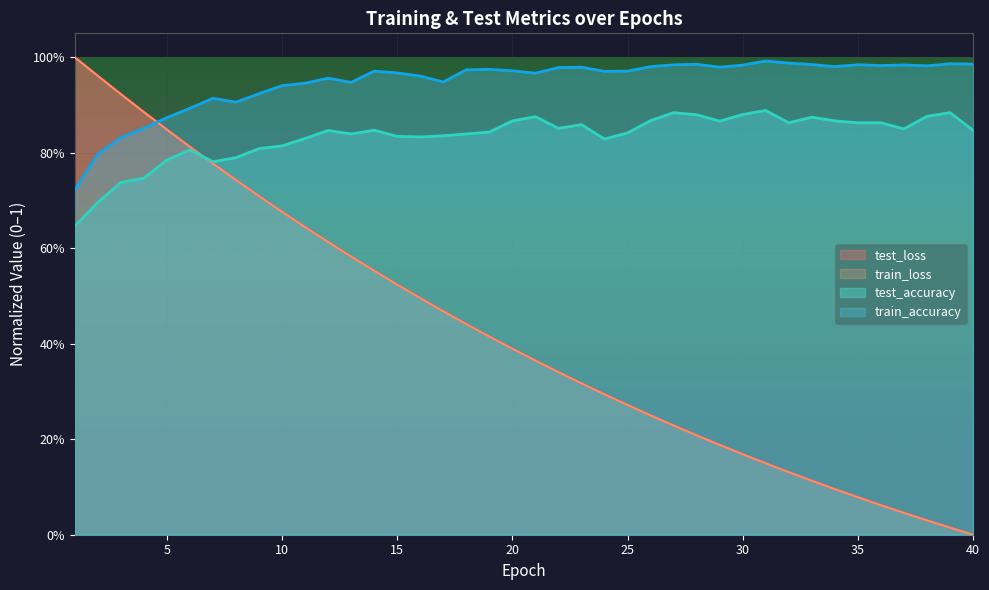

Does the chart display data point markers on the line(s)?

No